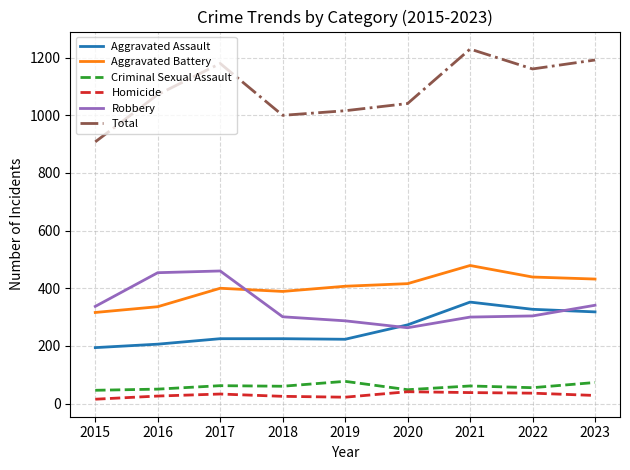

Where does the Criminal Sexual Assault series first go above 60?

2017